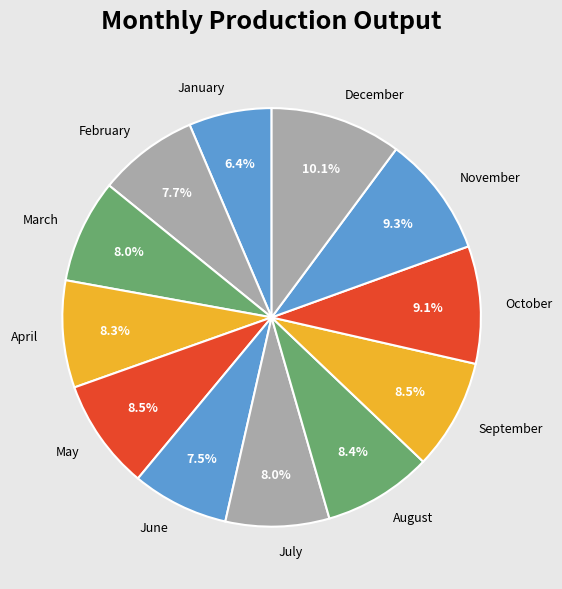

What is the ratio of the value at July to the value at February?

1.0